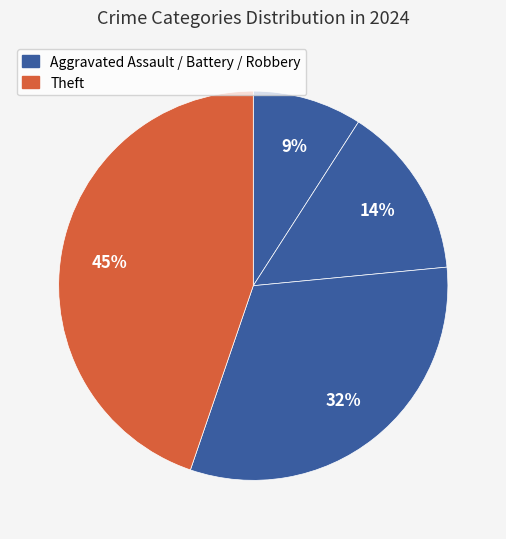

Is there a majority slice in this chart?

No